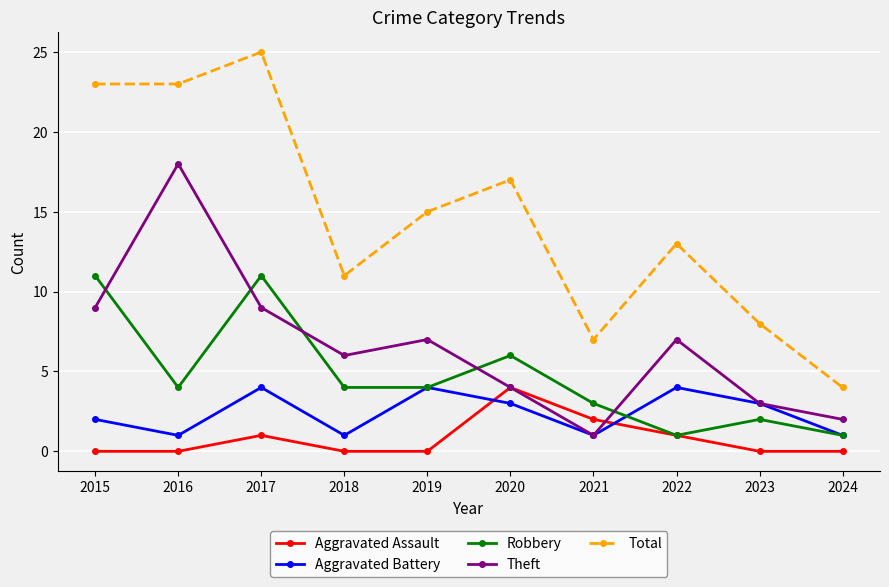

Reading left to right, what are all the values shown in this chart?

Aggravated Assault: 0	0	1	0	0	4	2	1	0	0
Aggravated Battery: 2	1	4	1	4	3	1	4	3	1
Robbery: 11	4	11	4	4	6	3	1	2	1
Theft: 9	18	9	6	7	4	1	7	3	2
Total: 23	23	25	11	15	17	7	13	8	4